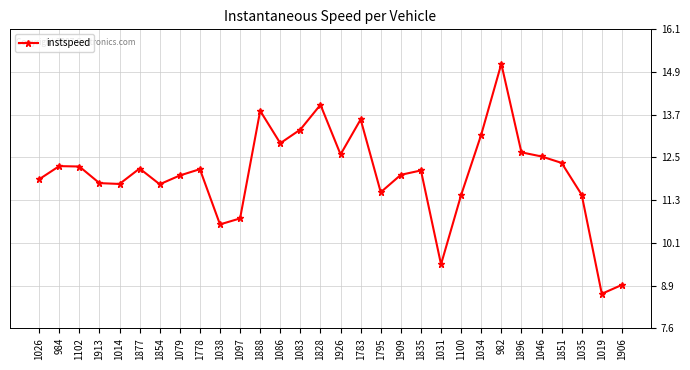

What is the label of the 27th point from the right?

1913